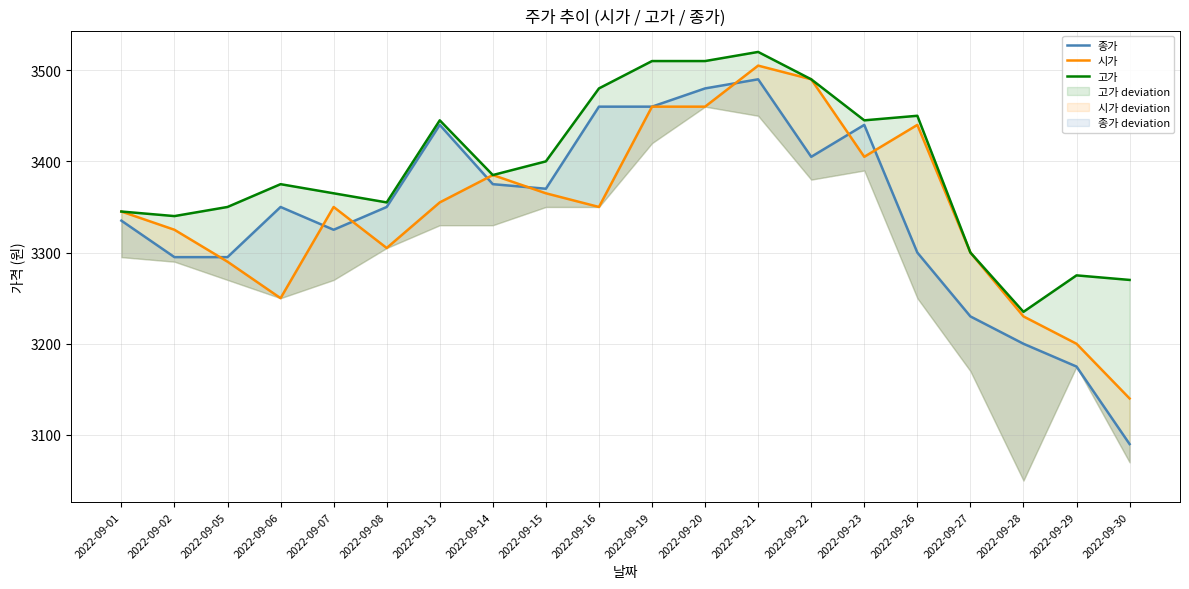

Which series has the largest total across all categories?

고가